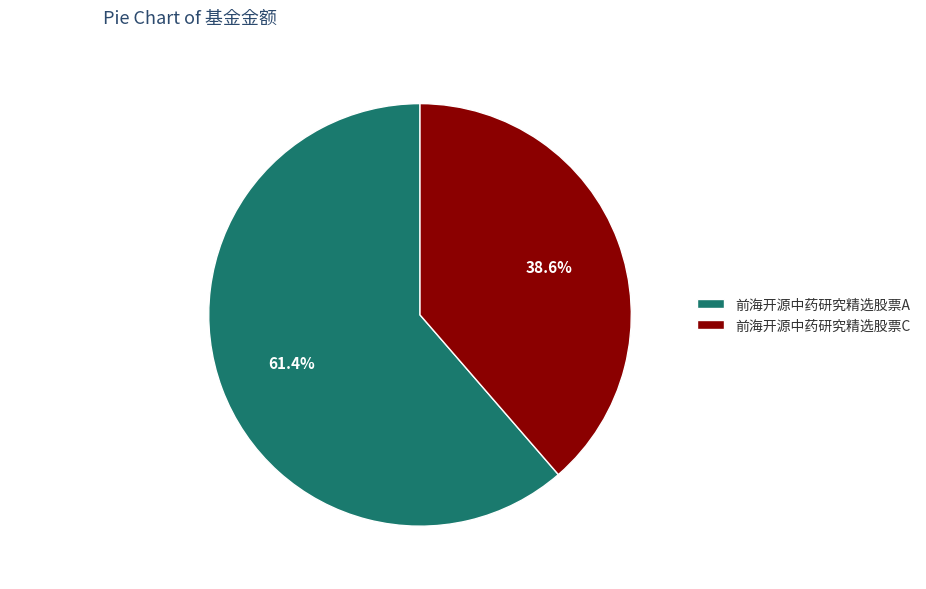

Between 前海开源中药研究精选股票A and 前海开源中药研究精选股票C, which is larger?

前海开源中药研究精选股票A